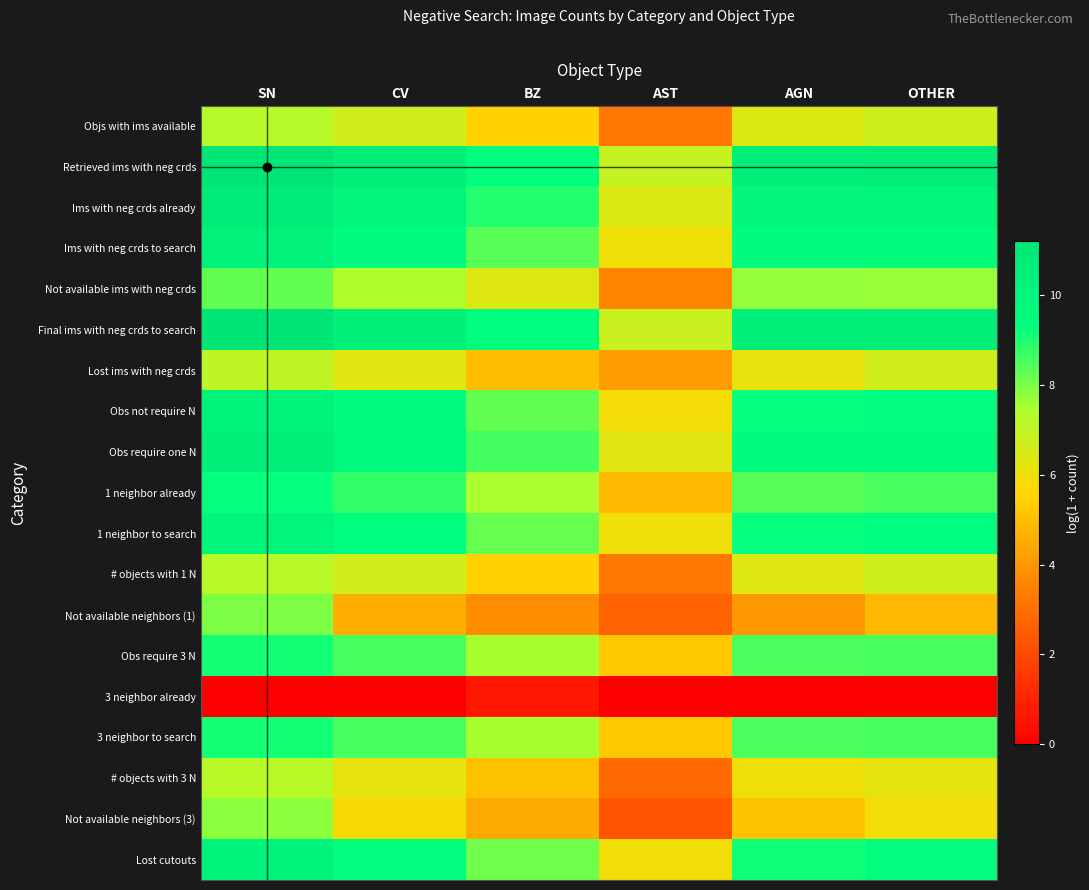

At which category is the sum across all series the highest?

SN